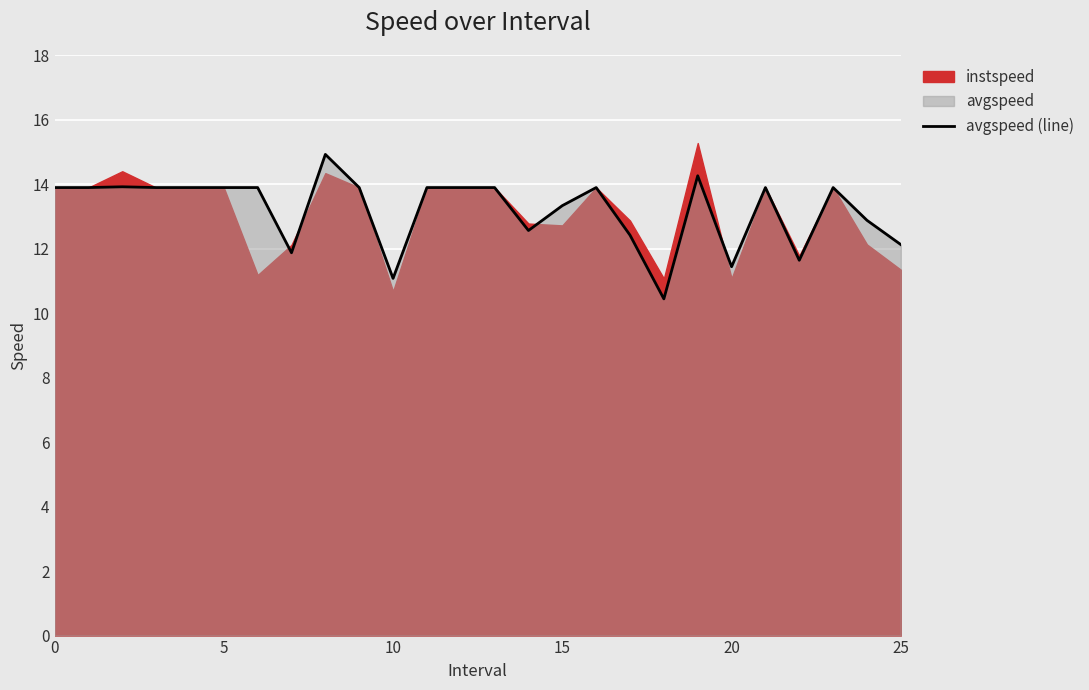

True or false: the data shows 2.7 at 10.

False